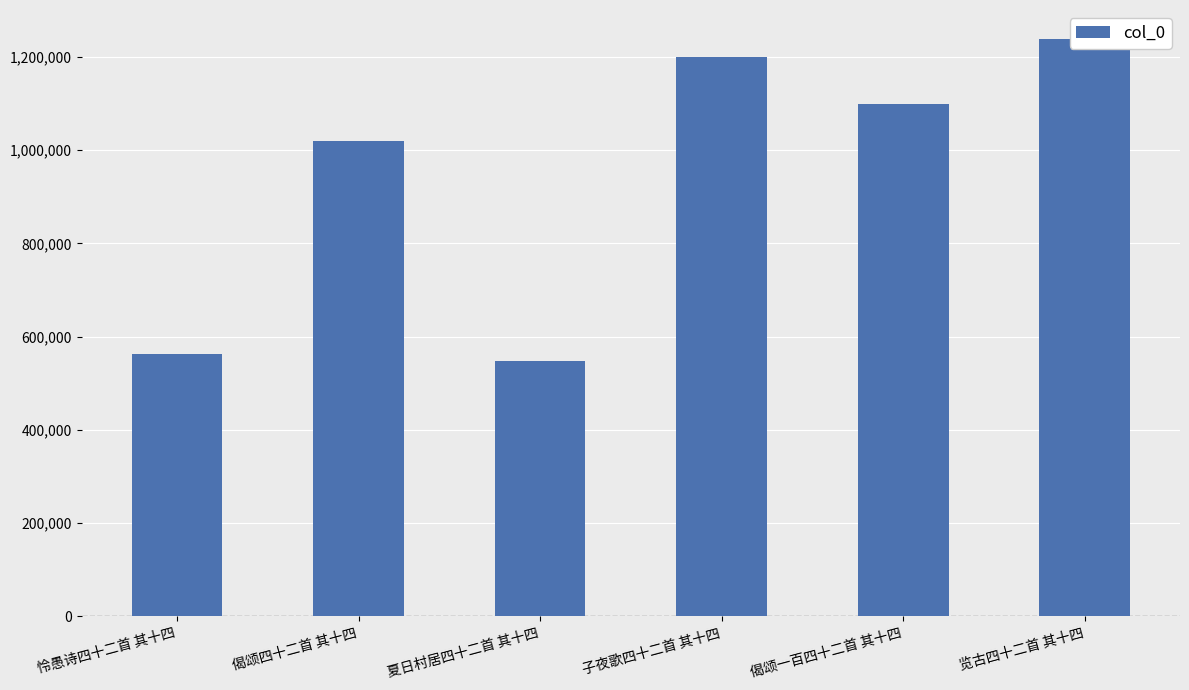

How many bars are there in total?

6